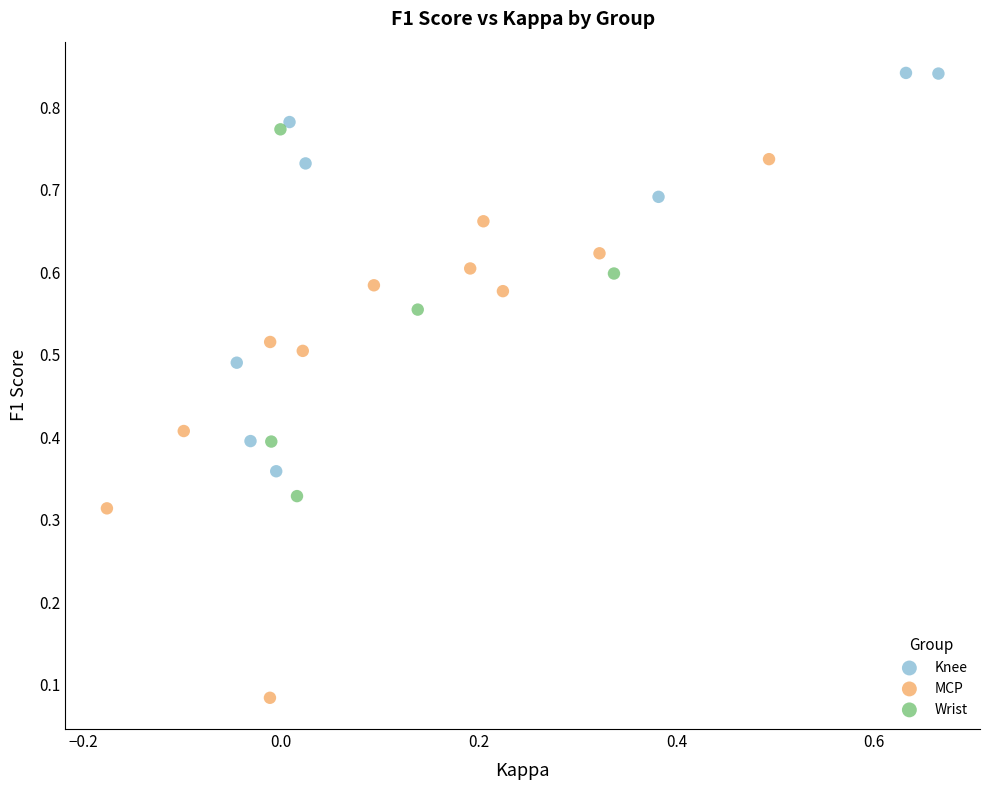

Which series contains the highest Y value?

Knee